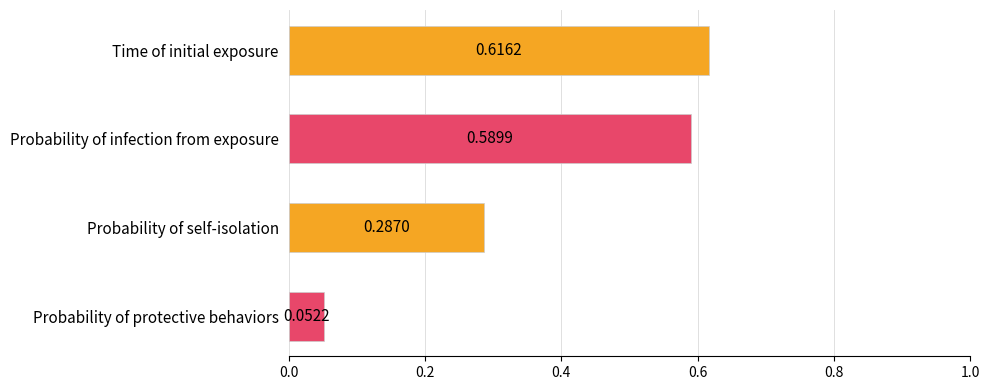

What is the label of the 2nd bar from the top?

Probability of infection from exposure